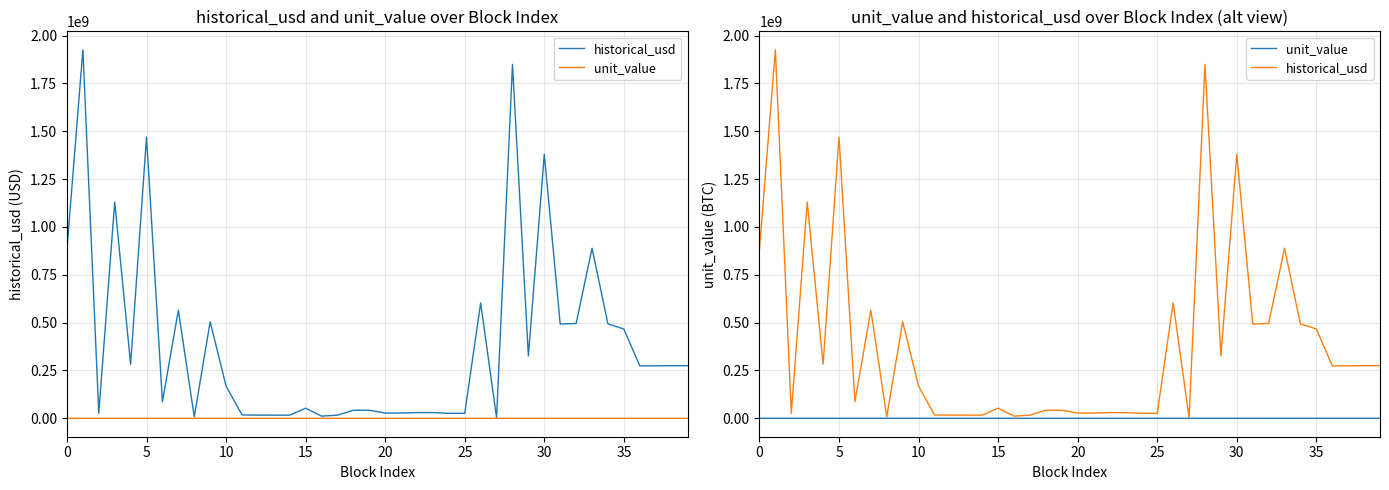

How many interior local valleys does the historical_usd series have?

8